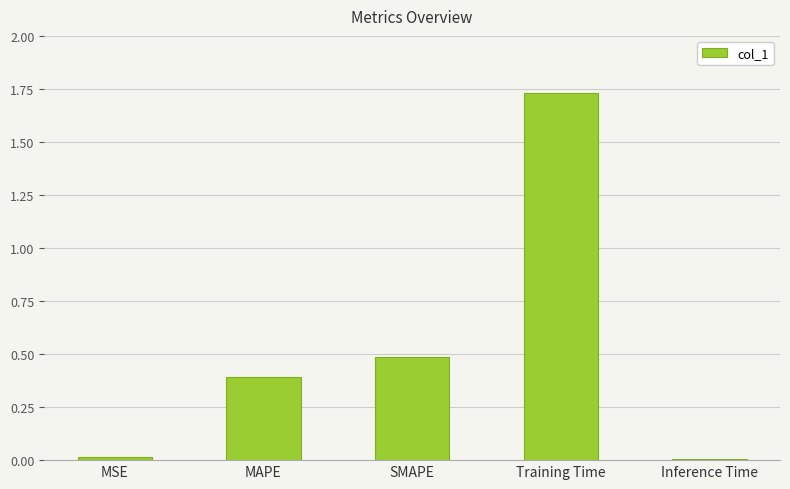

The chart shows a value of 0.0 at MSE. True or false?

True